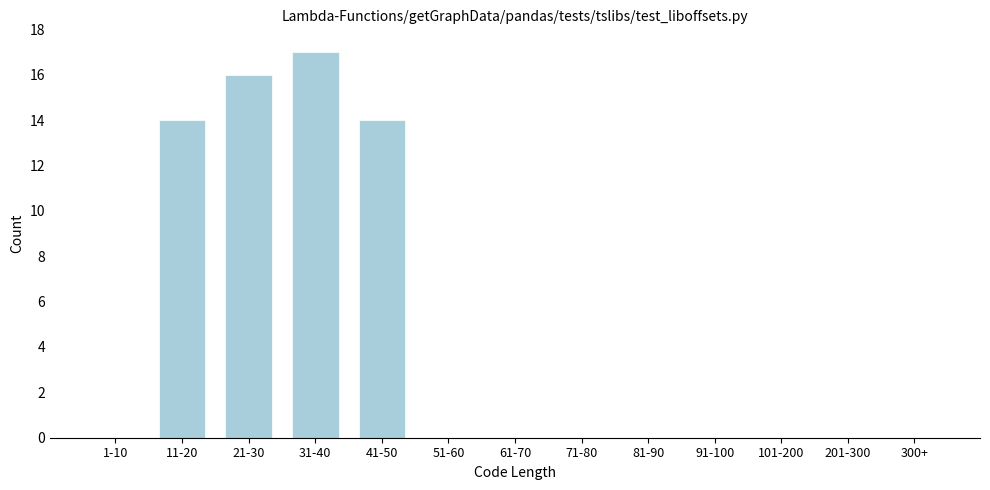

Reading left to right, list all the values displayed in this chart.

1-10=0	11-20=14	21-30=16	31-40=17	41-50=14	51-60=0	61-70=0	71-80=0	81-90=0	91-100=0	101-200=0	201-300=0	300+=0